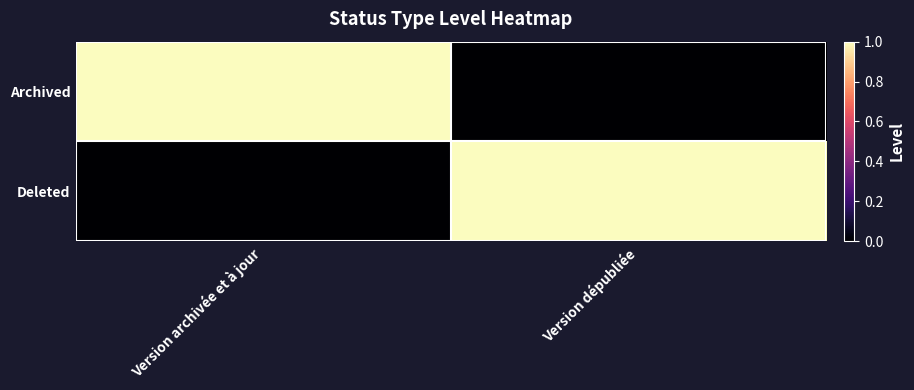

At which category is the sum across all series the highest?

Version archivée et à jour